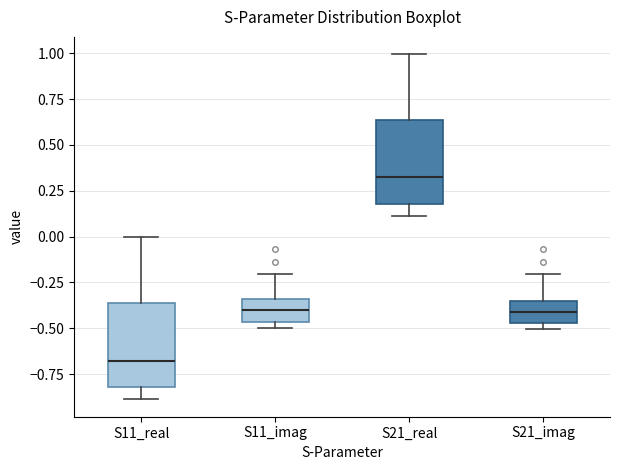

Reading left to right, read every box against the y-axis: the position of its median line, the range the box covers, and the ends of its whiskers. The values are not printed on the chart, so give them approximately, as read against the axis.

S11_real: median -0.70, box -0.80 to -0.35, whiskers -0.90 to 0.00
S11_imag: median -0.40, box -0.45 to -0.35, whiskers -0.50 to -0.20
S21_real: median 0.30, box 0.20 to 0.65, whiskers 0.10 to 1.00
S21_imag: median -0.40, box -0.45 to -0.35, whiskers -0.50 to -0.20